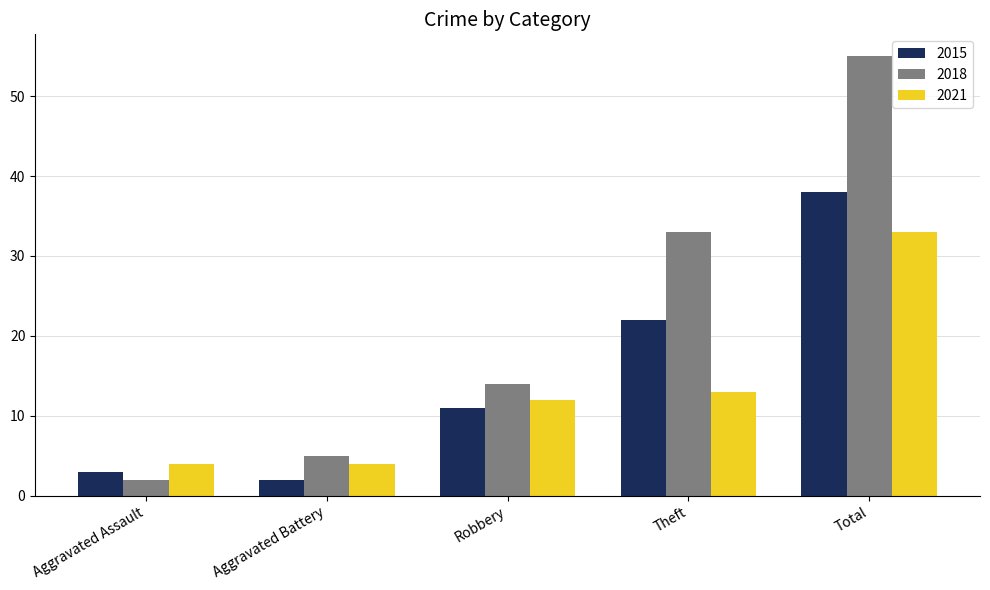

Reading left to right, list all the values displayed in this chart.

2015: Aggravated Assault=3	Aggravated Battery=2	Robbery=11	Theft=22	Total=38
2018: Aggravated Assault=2	Aggravated Battery=5	Robbery=14	Theft=33	Total=55
2021: Aggravated Assault=4	Aggravated Battery=4	Robbery=12	Theft=13	Total=33